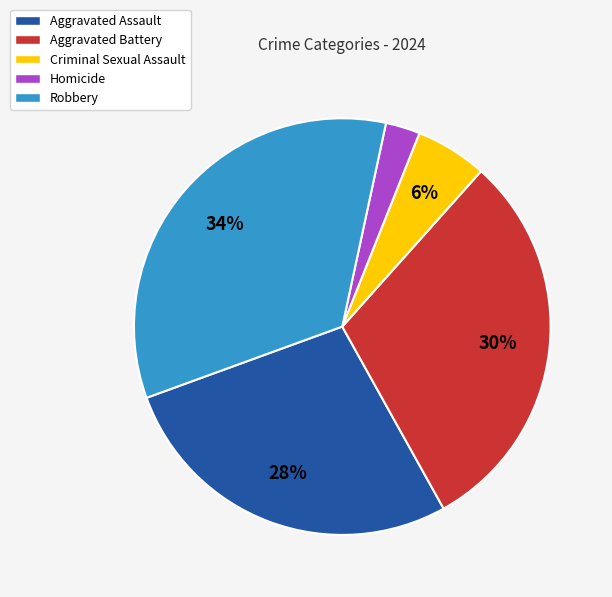

Is it true that Robbery is 40% of the pie?

False